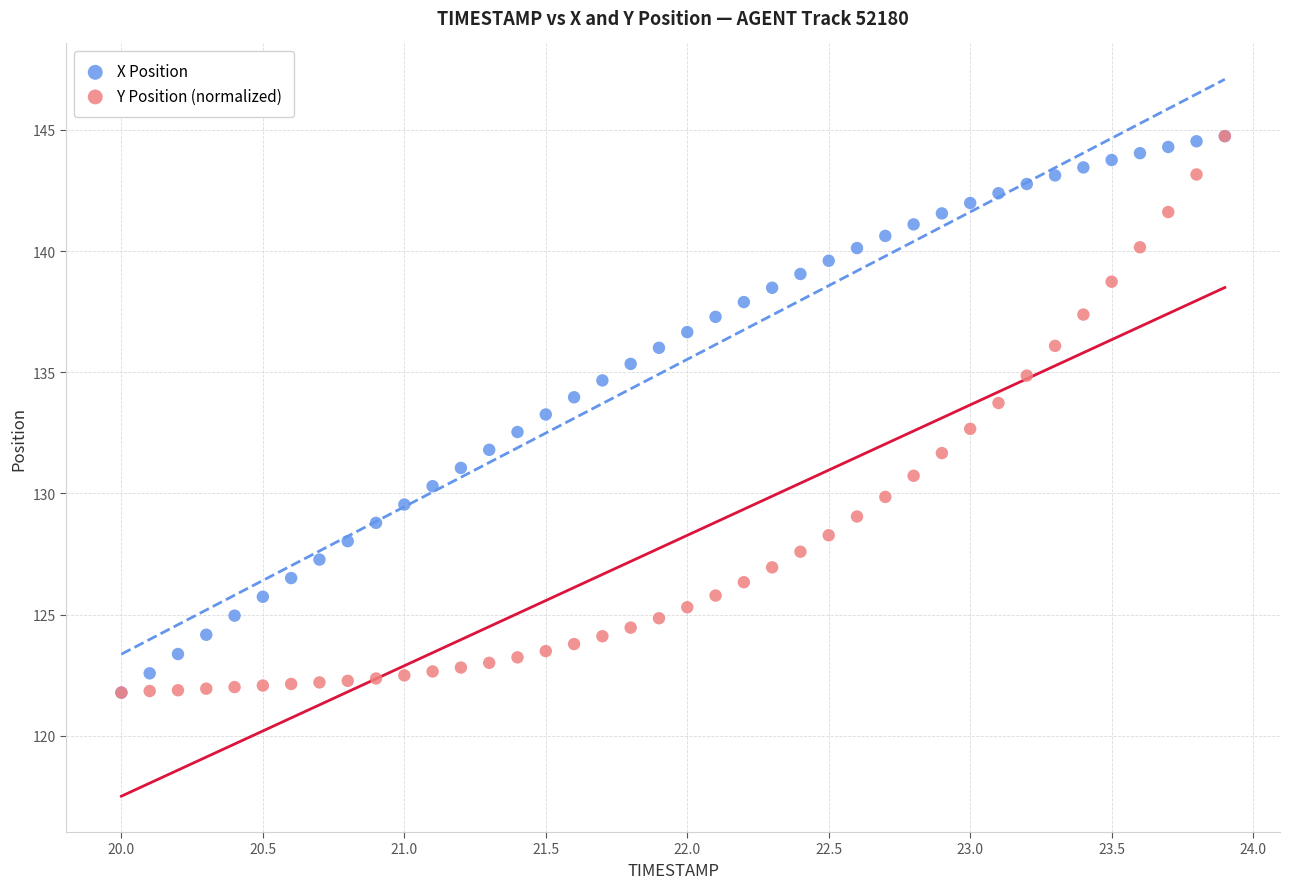

What are all the series names shown in the legend?

X Position, Y Position (normalized)